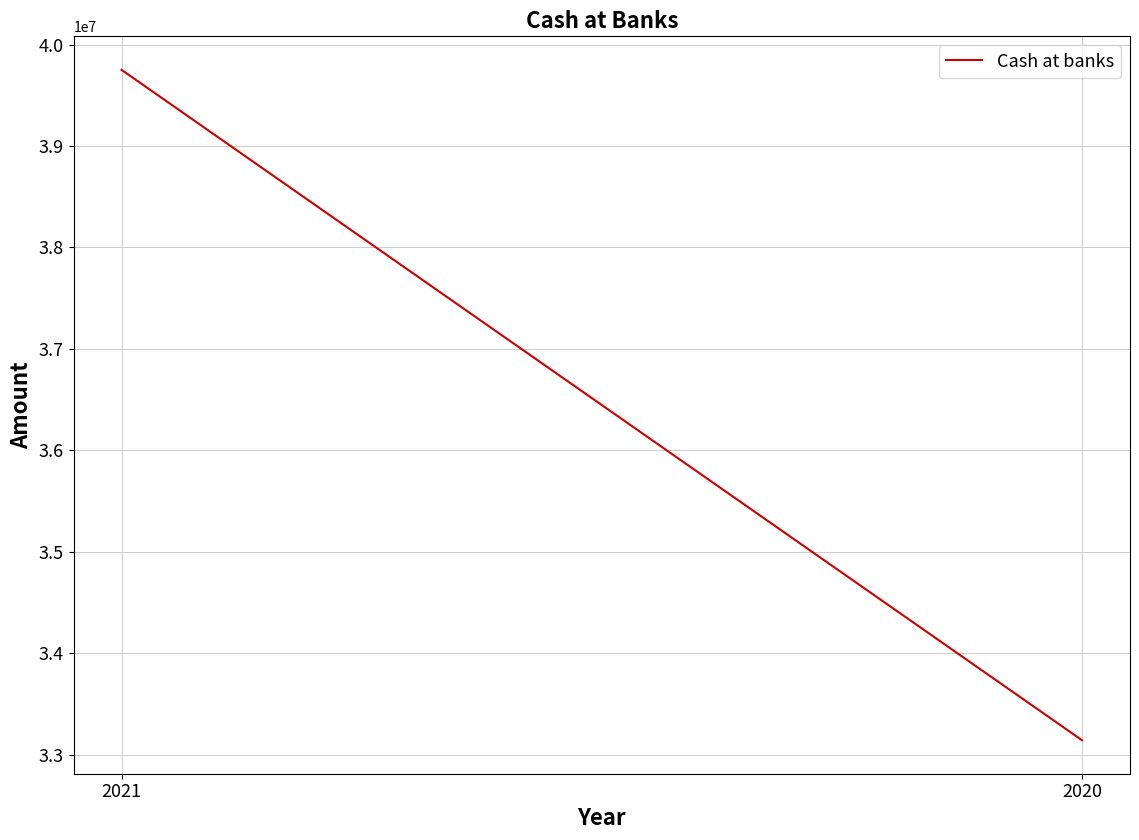

What is the difference between the maximum and minimum values?

6609180